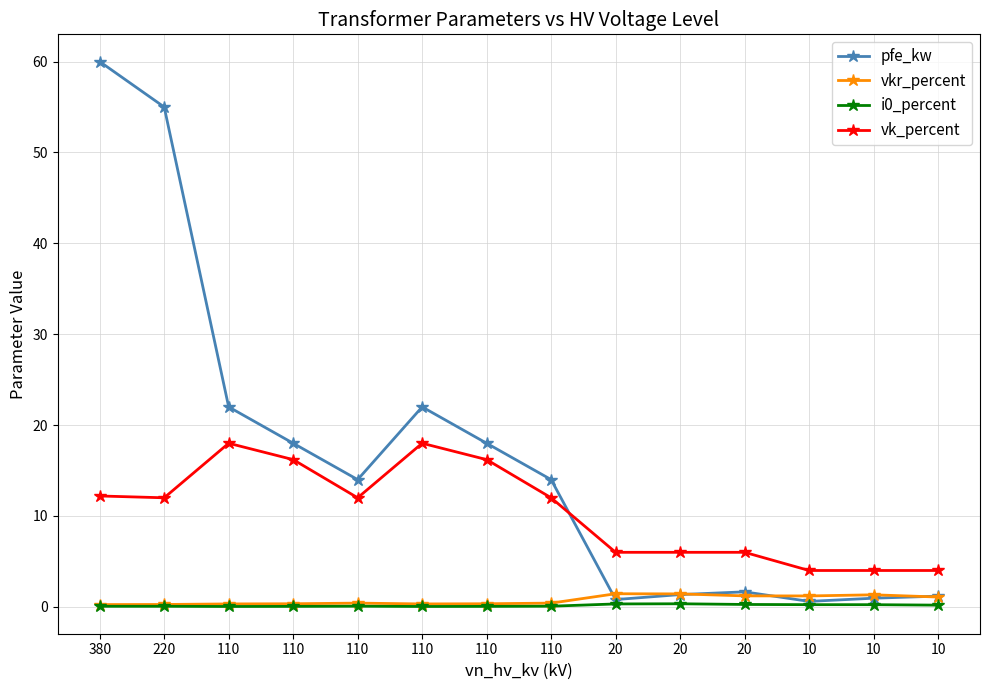

Reading left to right, transcribe all the data shown in this chart.

pfe_kw: 60.0	55.0	22.0	18.0	14.0	22.0	18.0	14.0	0.8	1.4	1.6	0.6	0.9	1.2
vkr_percent: 0.2	0.3	0.3	0.3	0.4	0.3	0.3	0.4	1.4	1.4	1.2	1.2	1.3	1.1
i0_percent: 0.1	0.1	0.0	0.1	0.1	0.0	0.1	0.1	0.3	0.3	0.3	0.2	0.2	0.2
vk_percent: 12.2	12.0	18.0	16.2	12.0	18.0	16.2	12.0	6.0	6.0	6.0	4.0	4.0	4.0